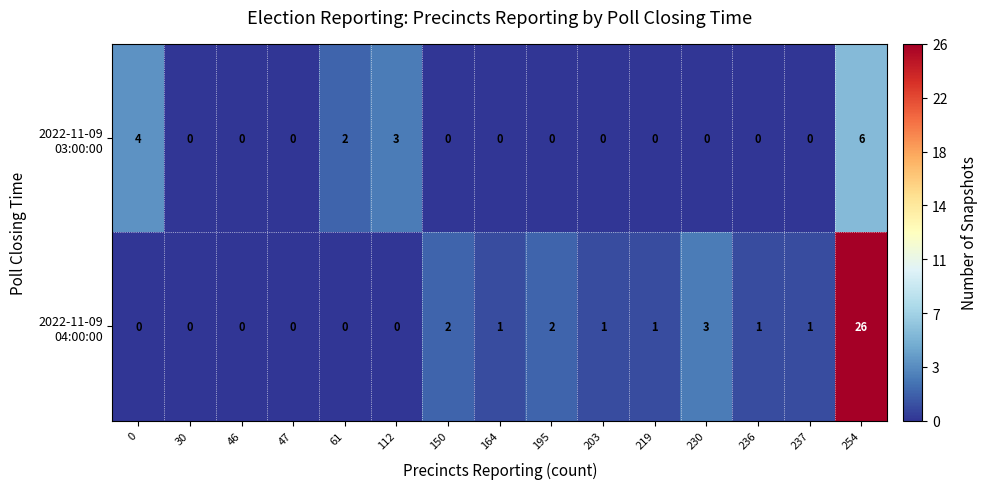

What is the spread (max minus min) of values at 230?

3